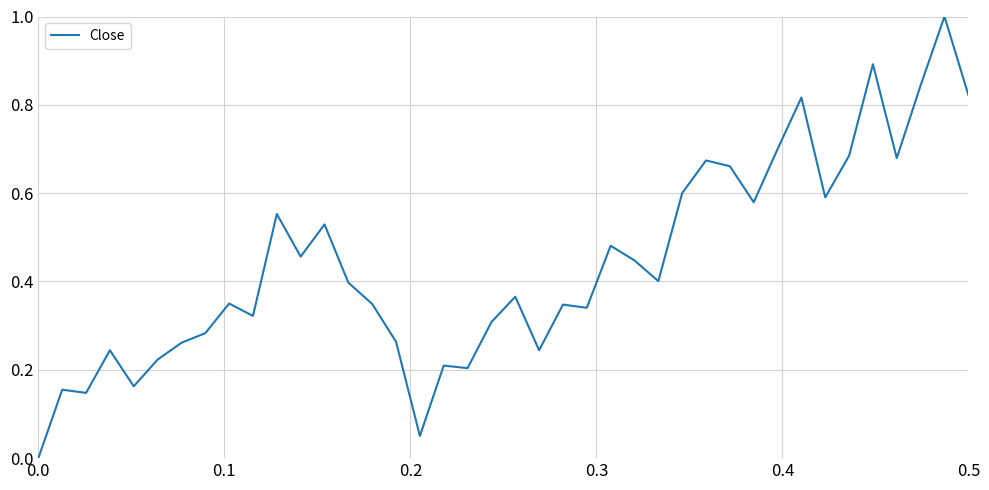

Does the chart have visible grid lines?

Yes